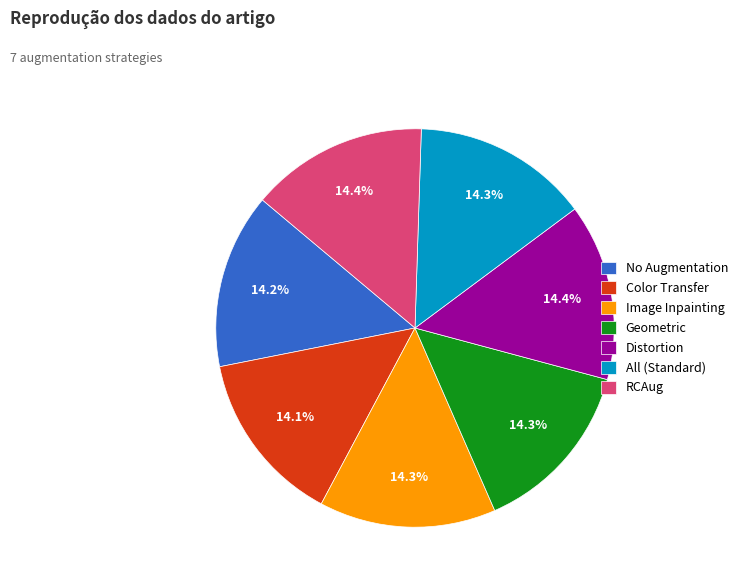

Combined, do Distortion and Color Transfer account for over 50%?

No